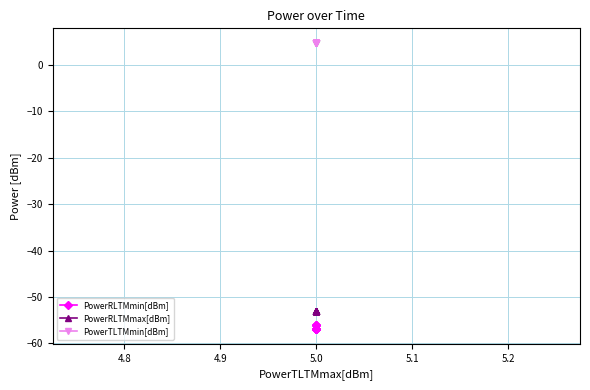

At how many categories does at least one series exceed -11?

20